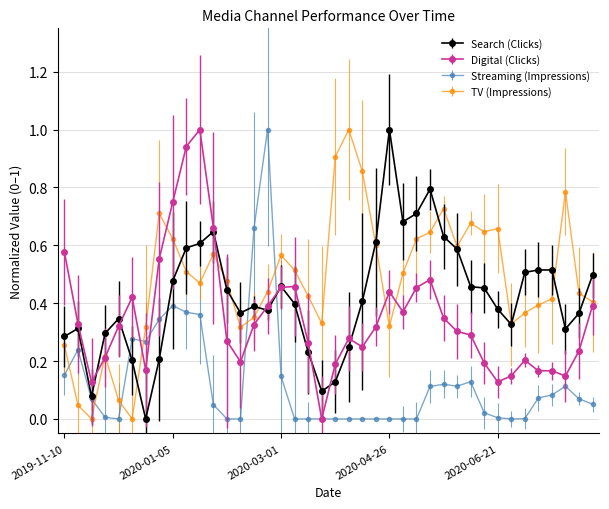

After their last crossing, which series has the higher values: TV (Impressions) or Streaming (Impressions)?

TV (Impressions)